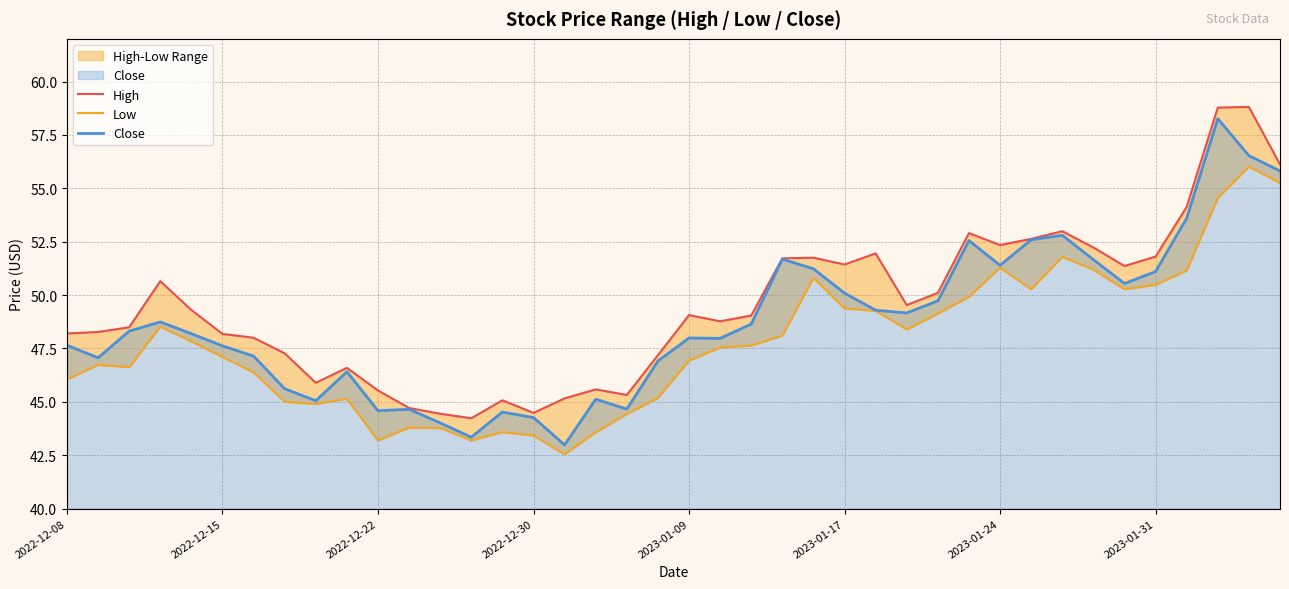

The value of Close at 2022-12-08 is 47.7. True or false?

True